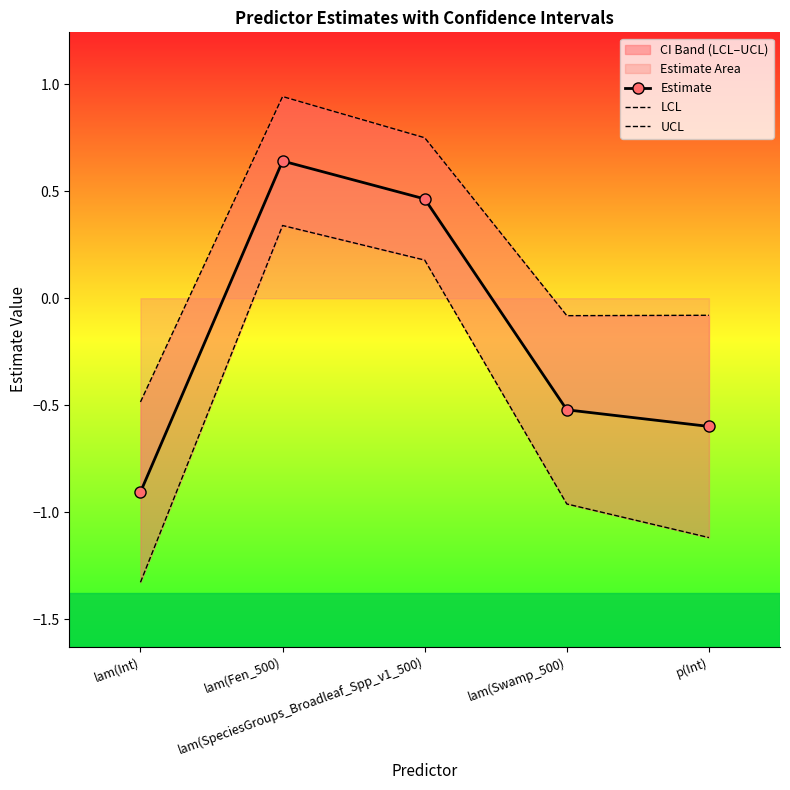

What is the label of the 4th point from the right?

lam(Fen_500)